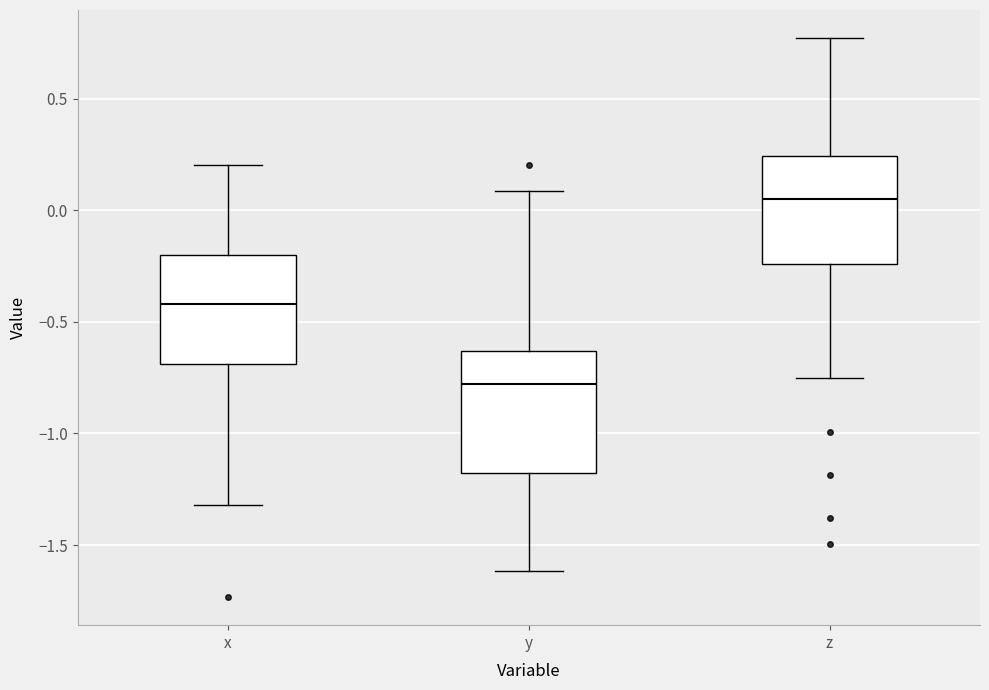

Comparing the boxes themselves (not the whiskers), which one is the tallest?

y